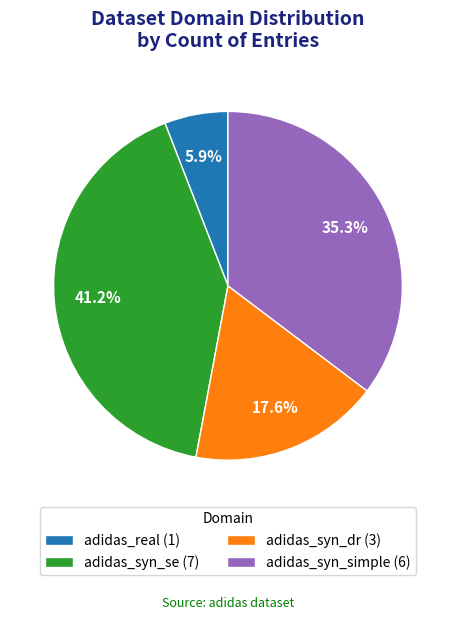

Is it true that adidas_real is 6% of the pie?

True